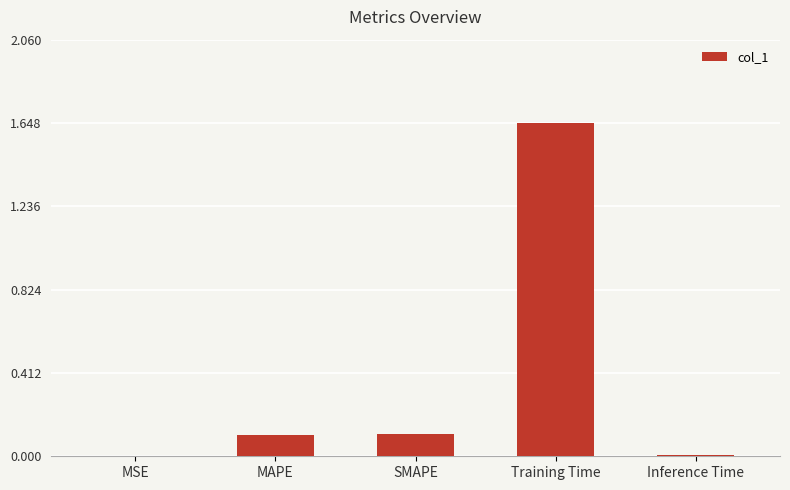

Are the bars horizontal?

No